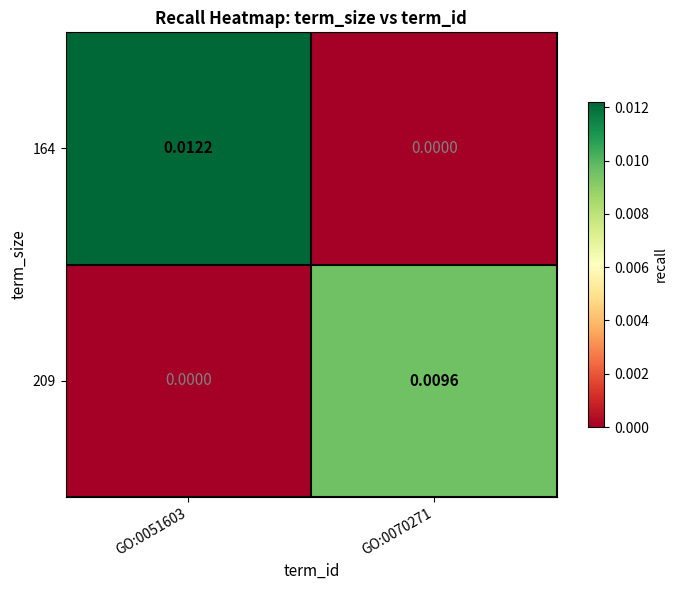

At how many categories does at least one series exceed 0?

2